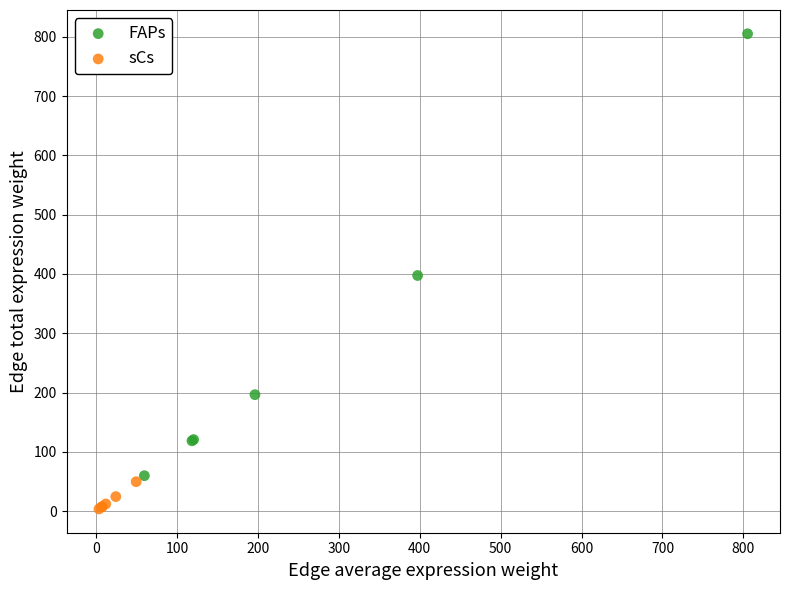

Which series contains the lowest Y value?

sCs